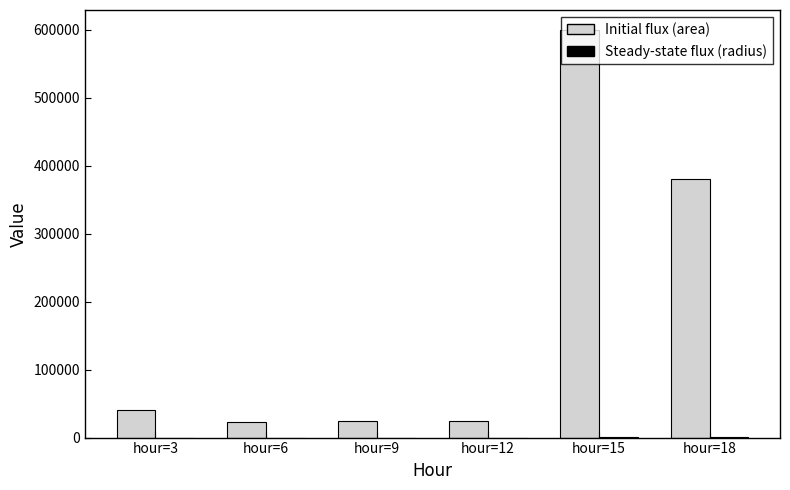

What is the total value across all series at hour=6?

22584.6